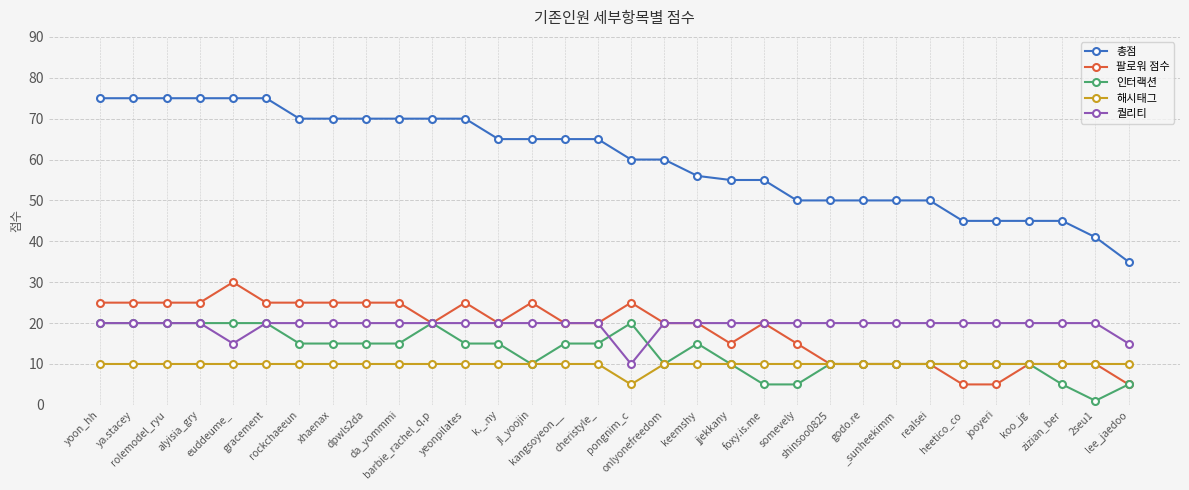

What is the difference between the maximum and second lowest values in the 퀄리티 series?

5